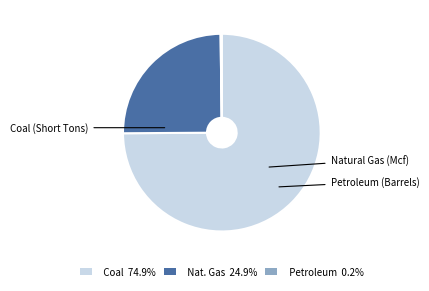

Is it true that Coal (Short Tons) is 85% of the pie?

False